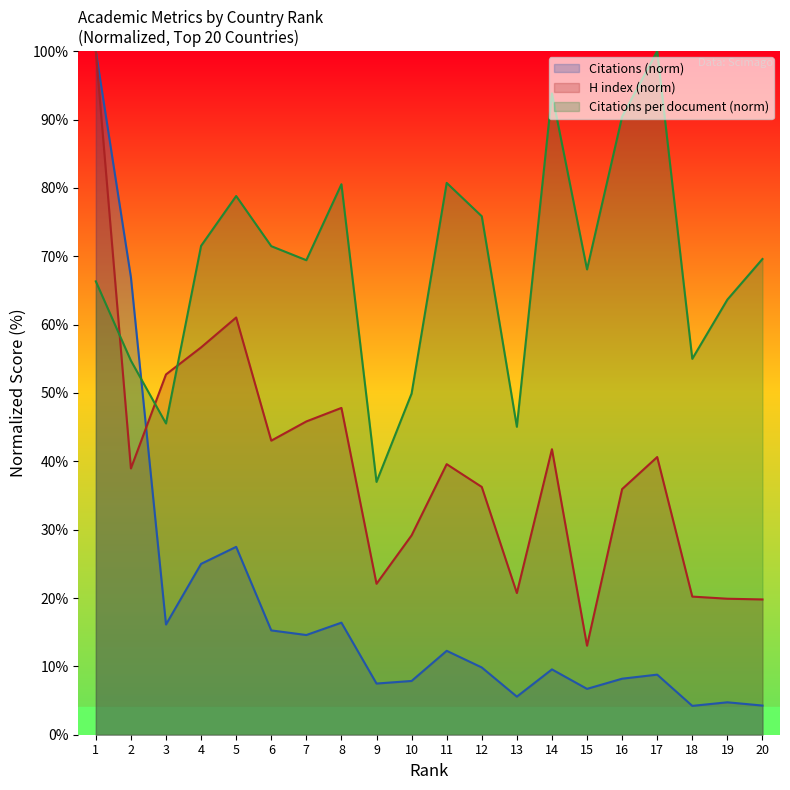

The H index series shows 29.2 at 10. True or false?

True